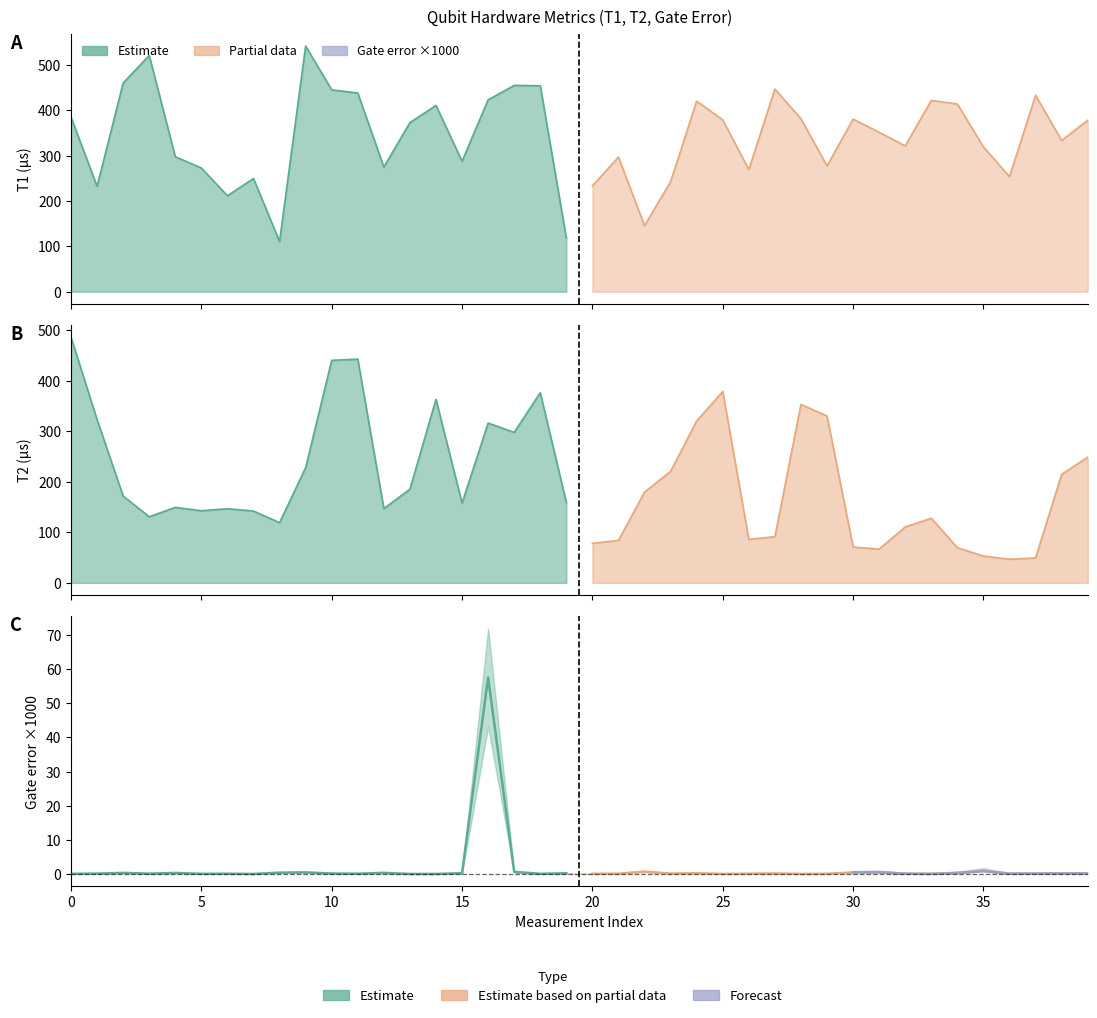

What is the sum of all T1_us values?

13661.4